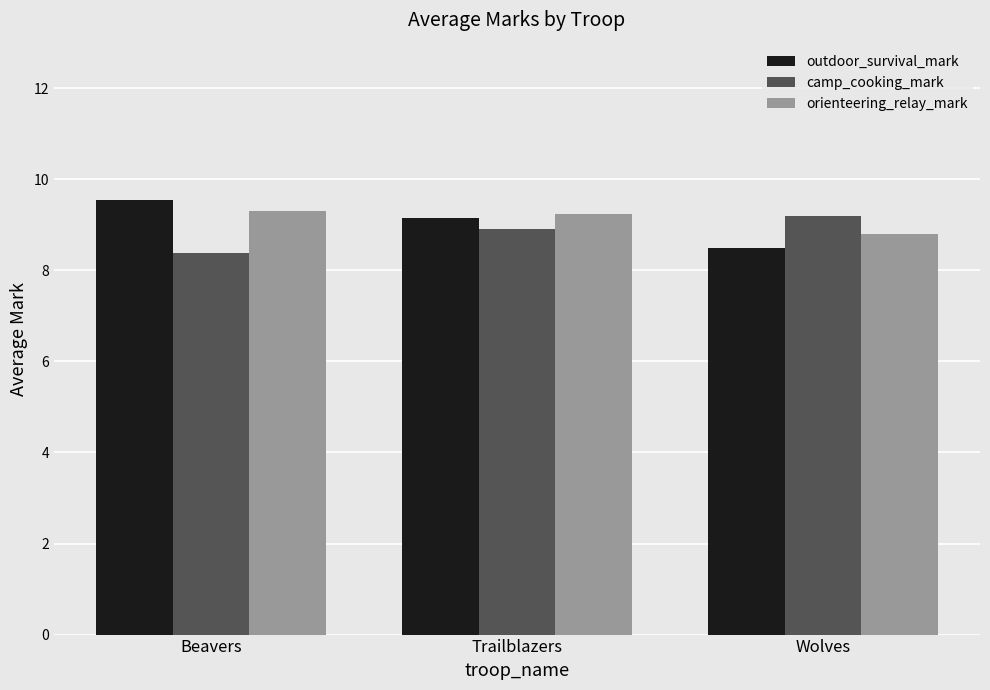

At how many categories does at least one series exceed 9?

3